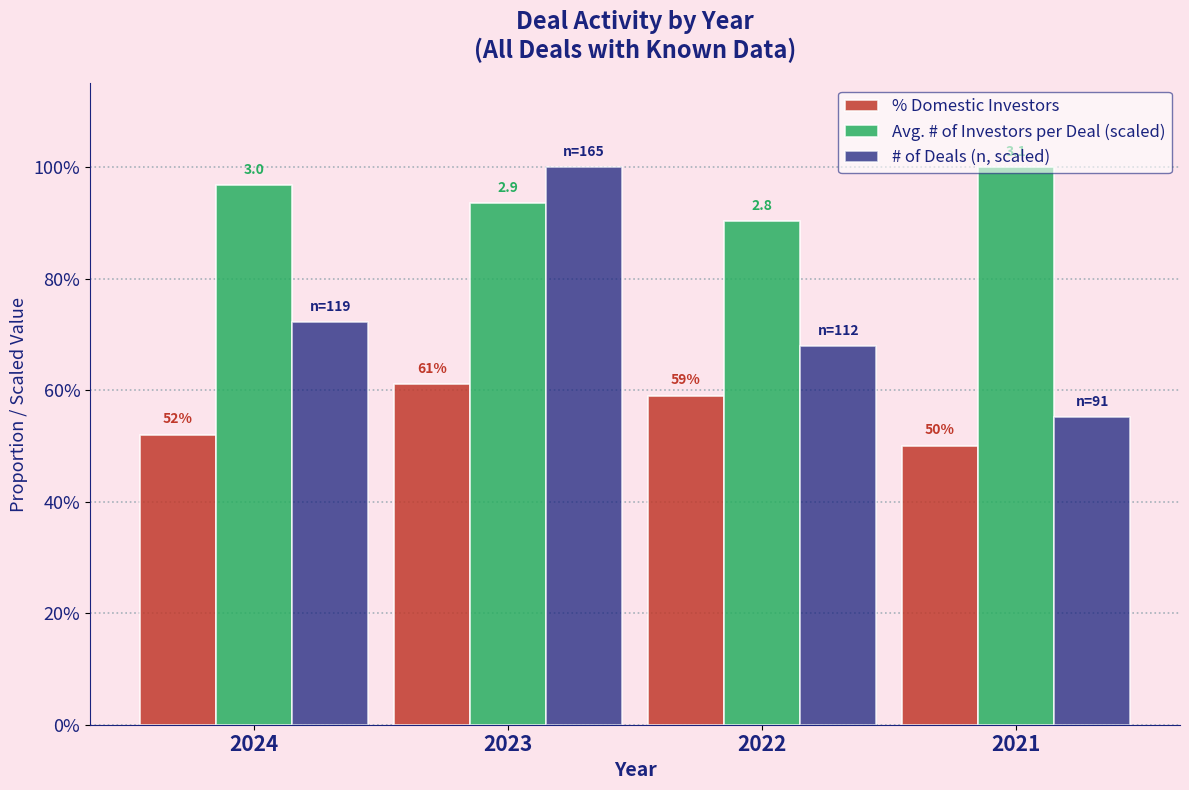

The value of Avg. # of Investors per Deal (scaled) at 2022 is 0.6. True or false?

False